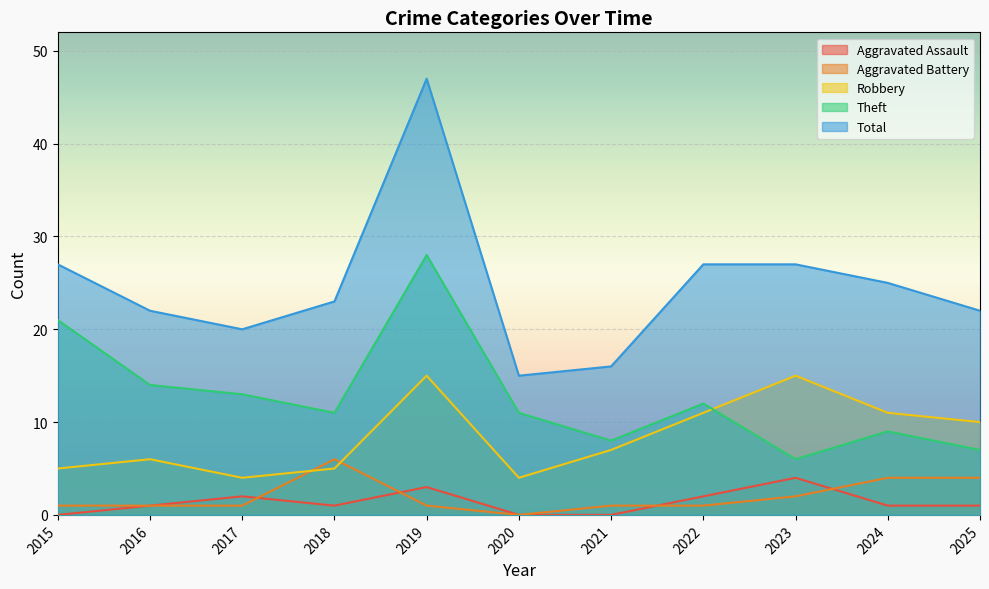

How many interior local valleys does the Theft series have?

3